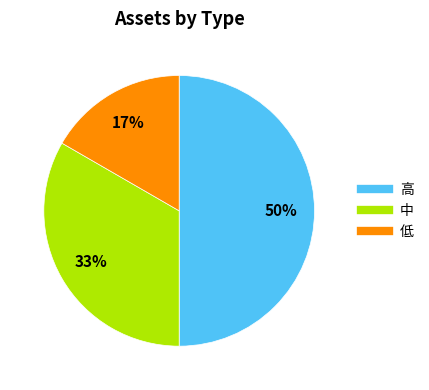

To the nearest percent, what is the average slice percentage?

33%